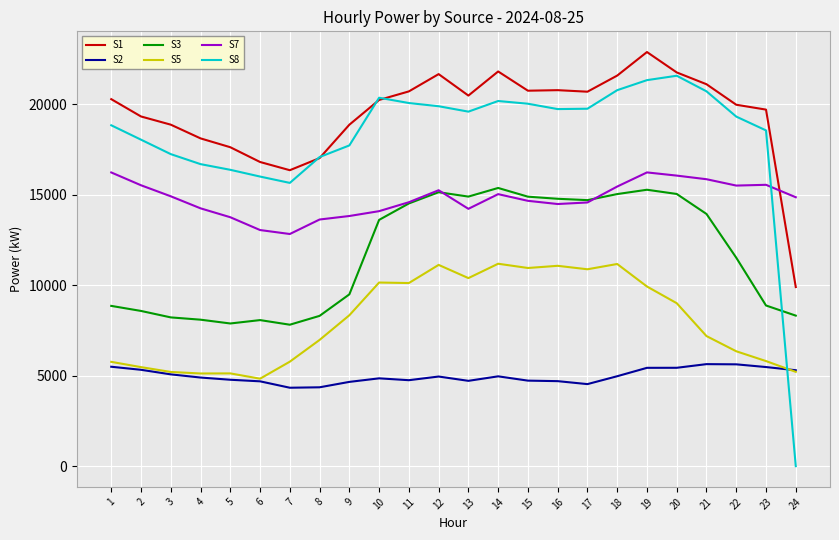

True or false: S3 and S1 cross at least once.

False